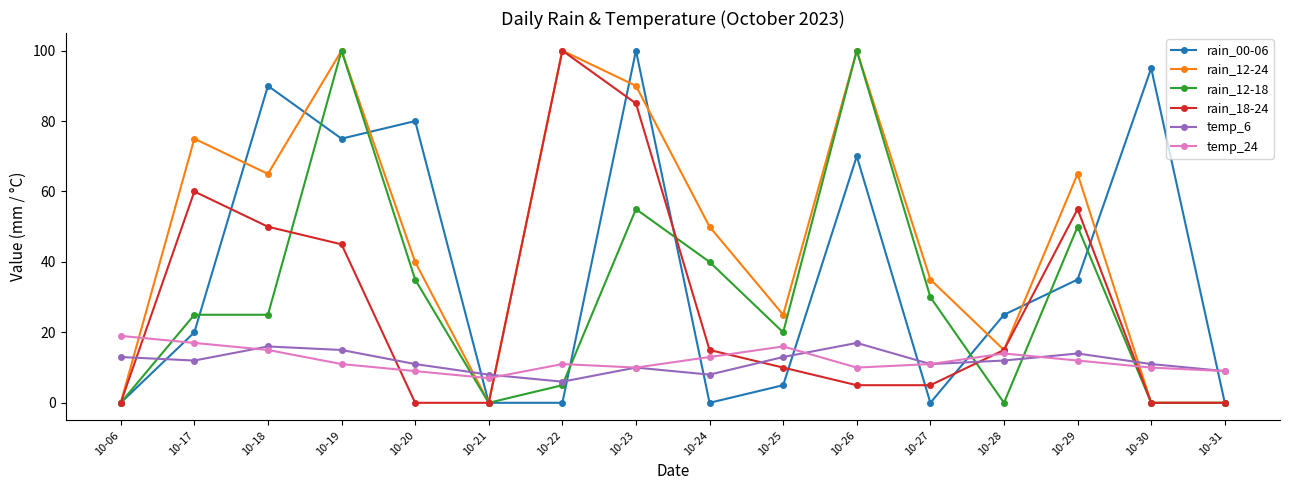

True or false: temp_6 and rain_00-06 cross at least once.

True